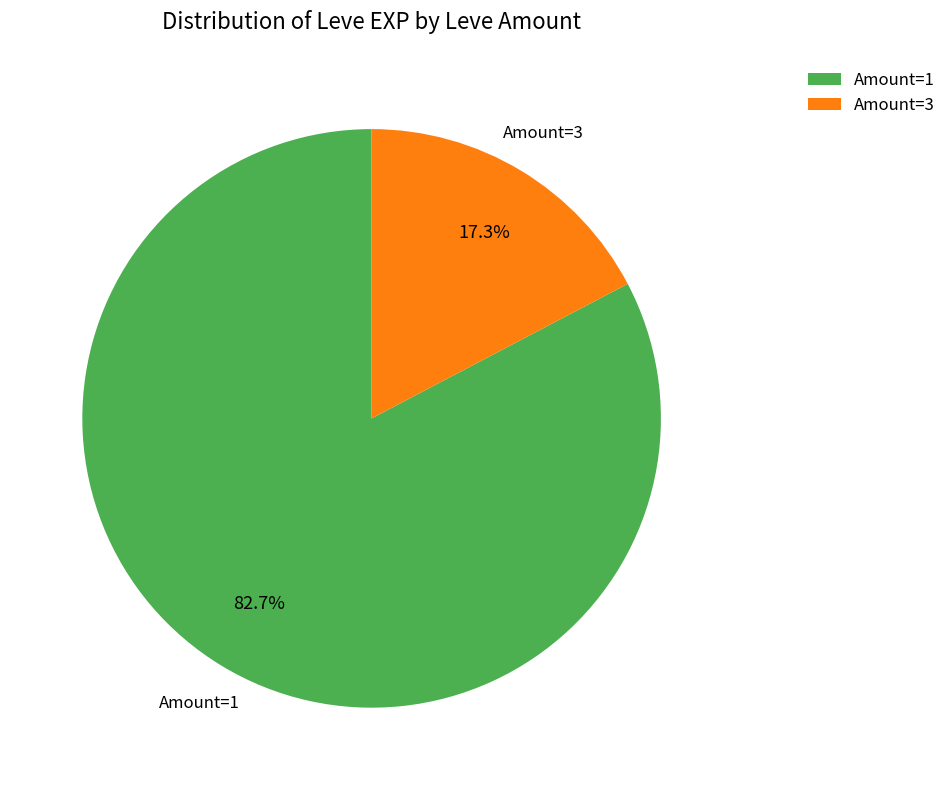

What is the total percentage of Amount=3 and Amount=1?

100.0%